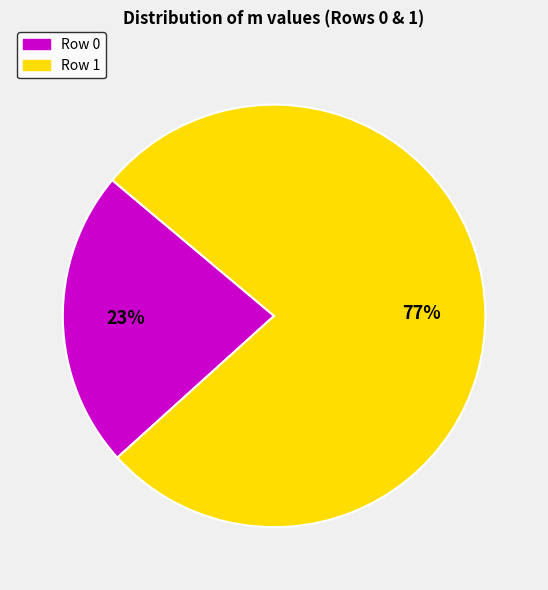

What percentage is the Row 0 slice, to the nearest percent?

23%